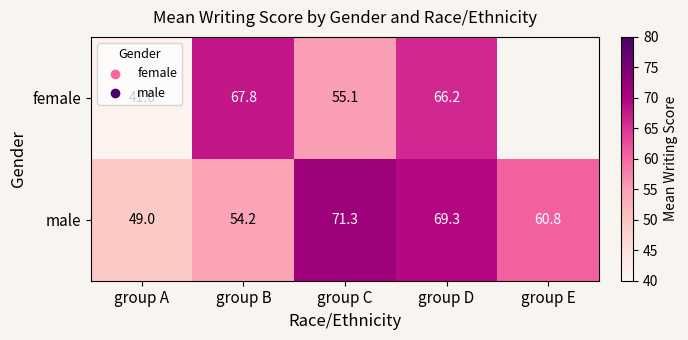

What is the sum of the male values at group D and group B?

123.5